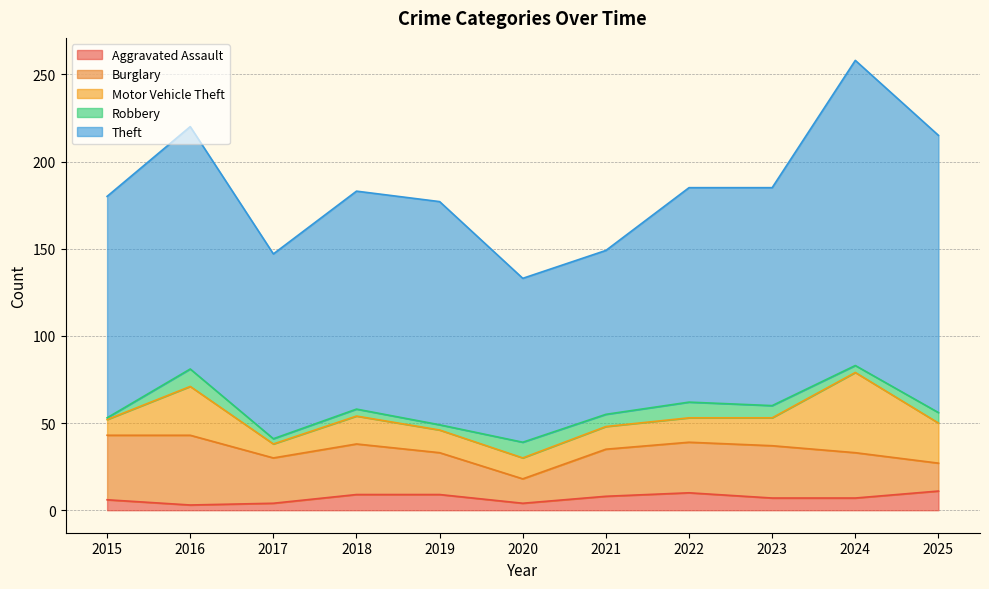

Reading left to right, list all the values displayed in this chart.

Aggravated Assault: 6	3	4	9	9	4	8	10	7	7	11
Burglary: 37	40	26	29	24	14	27	29	30	26	16
Motor Vehicle Theft: 9	28	8	16	13	12	13	14	16	46	23
Robbery: 1	10	3	4	3	9	7	9	7	4	6
Theft: 127	139	106	125	128	94	94	123	125	175	159